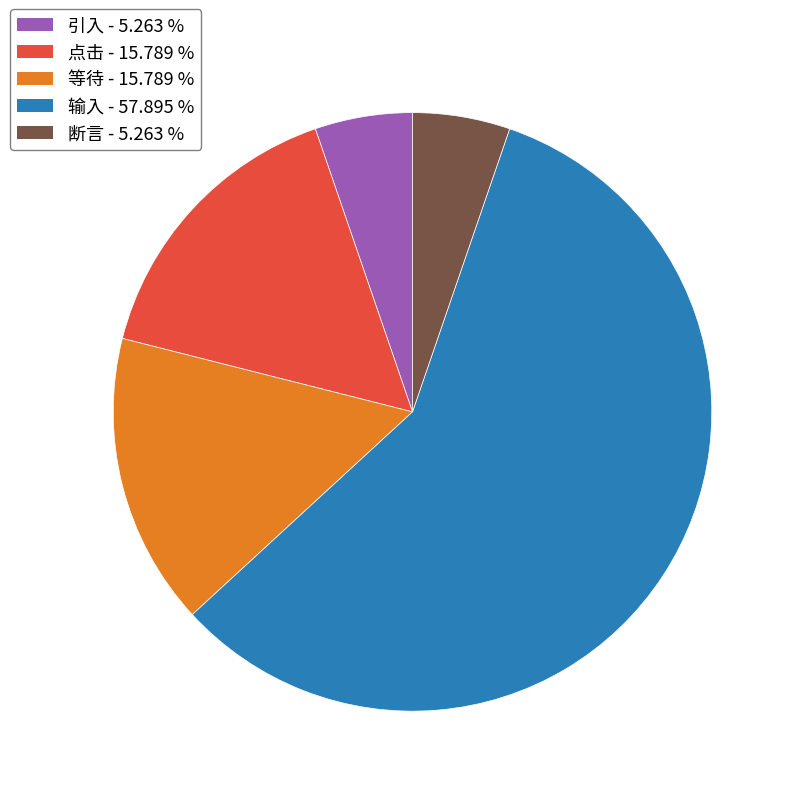

What is the largest slice in the pie chart?

输入